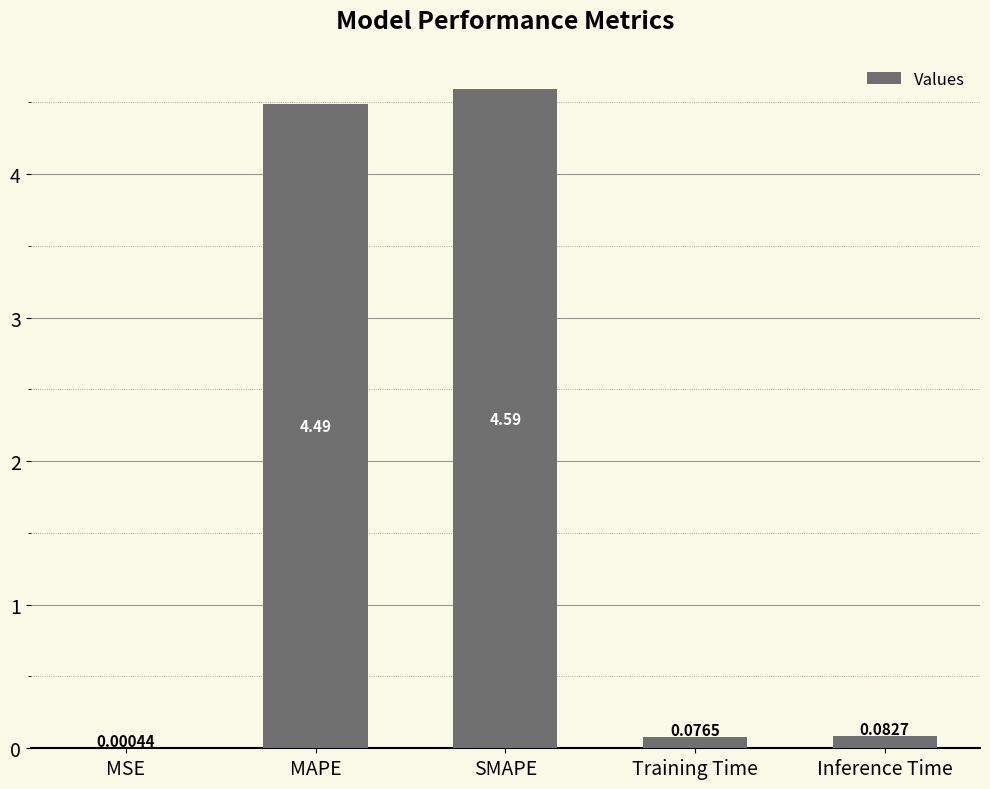

How many distinct data groups are displayed?

1